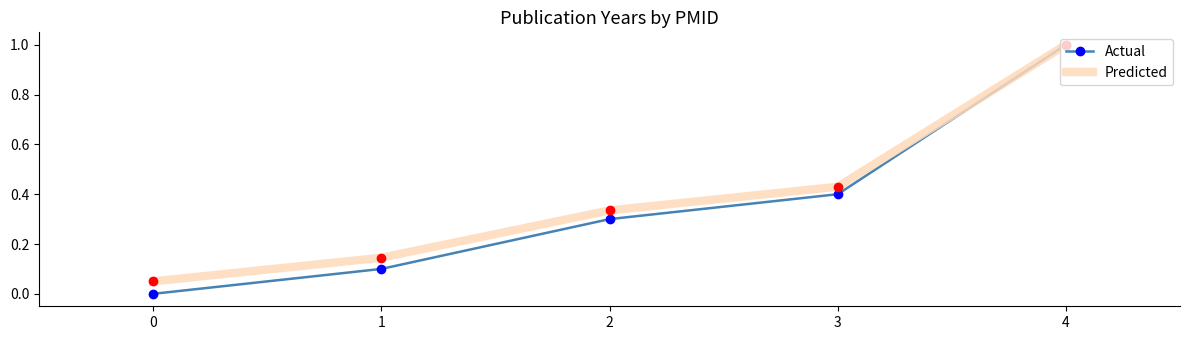

Count the number of data series in this chart.

2